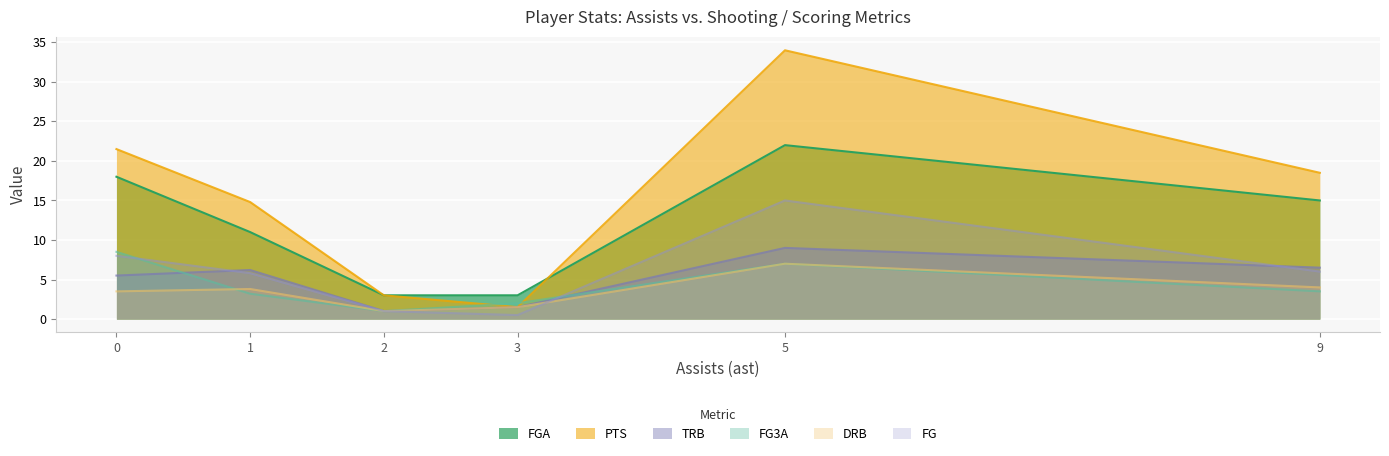

Is it true that DRB equals 5.5 at 1?

False